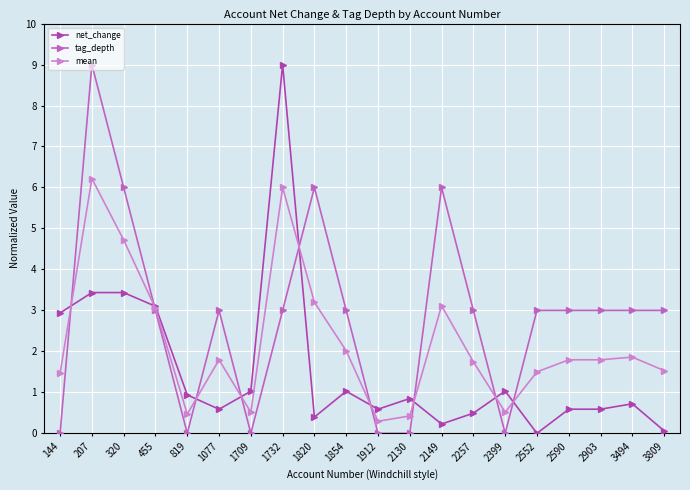

At which category does net_change reach its first local valley?

1077